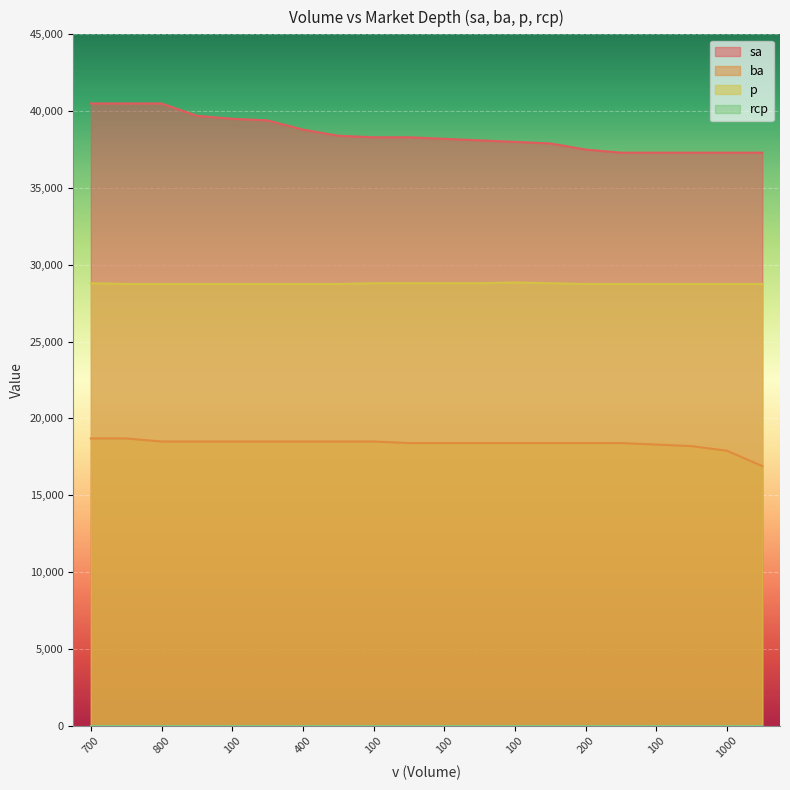

True or false: ba has a value of 17900 at 1000.

True